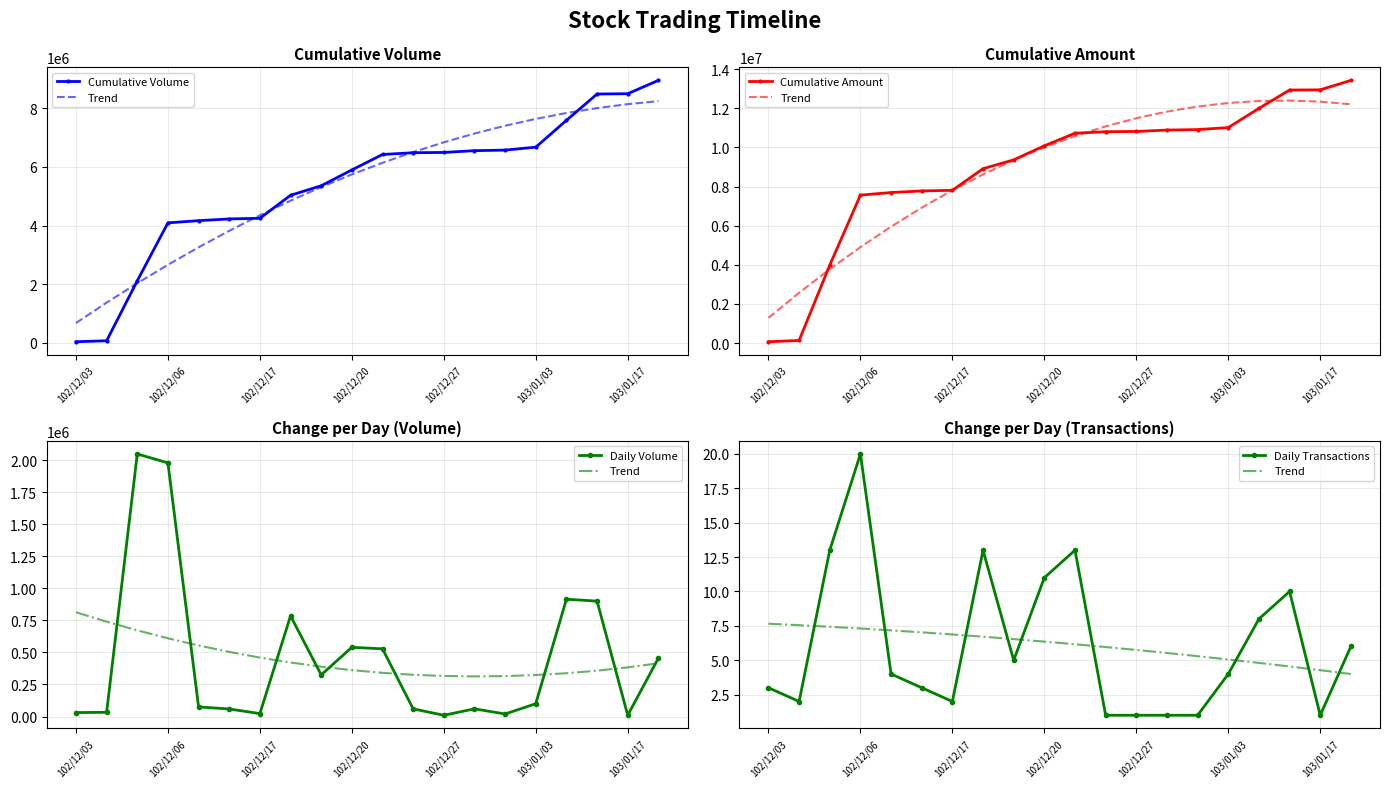

True or false: Trend has a value of 13.0 at 102/12/17.

False